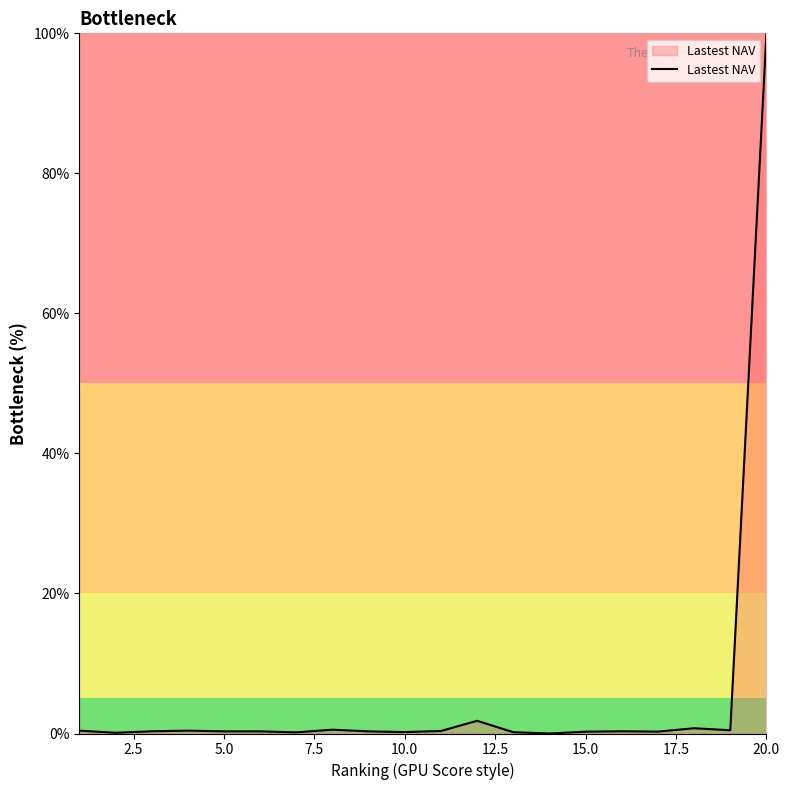

What is the greatest value displayed?

100.0